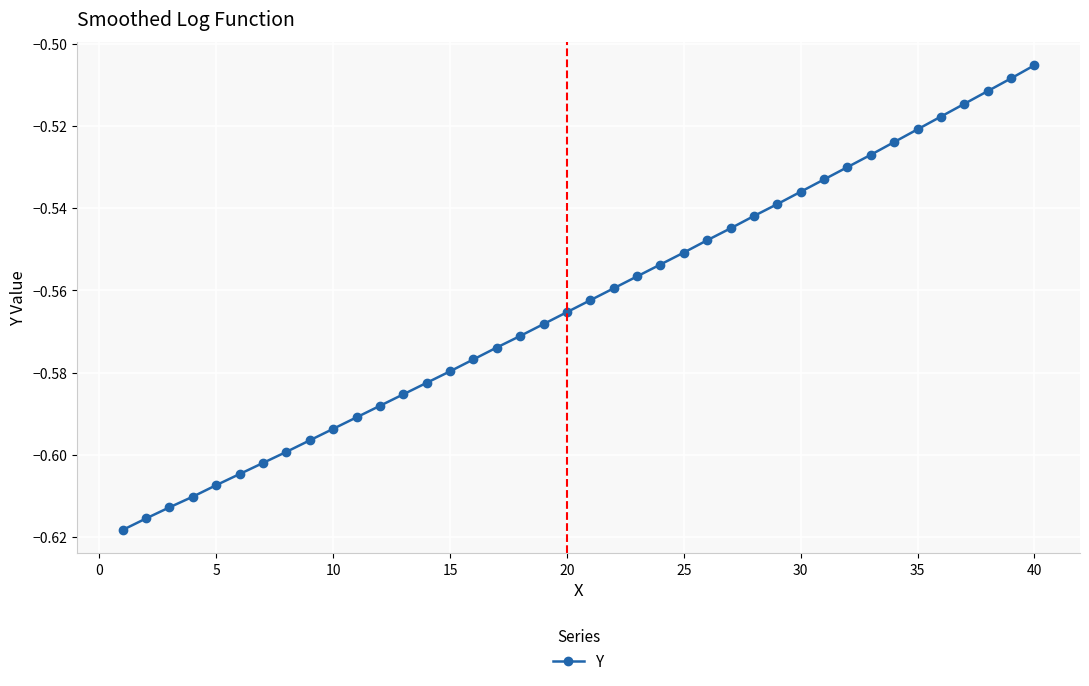

What is the sum of all values?

-22.5